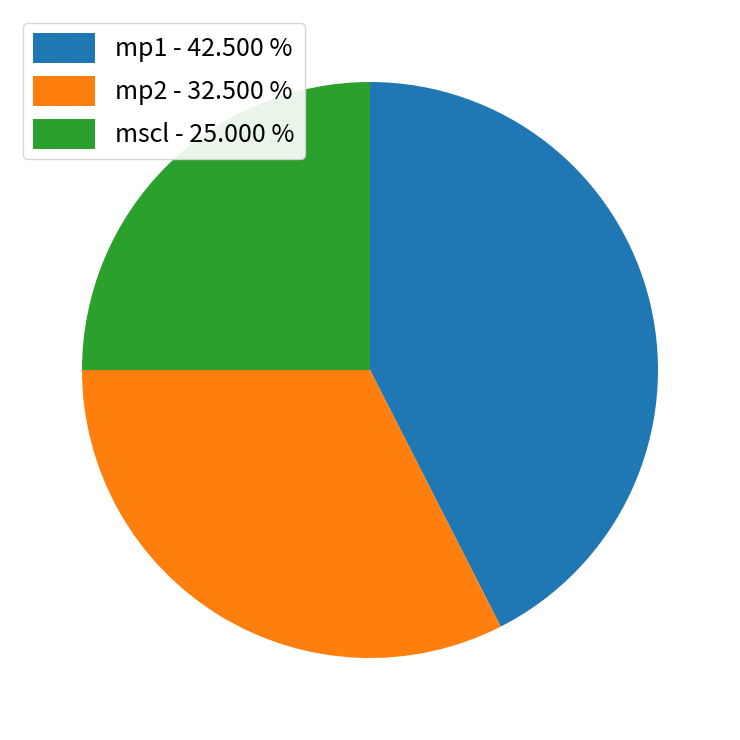

Count the number of slices in the pie.

3